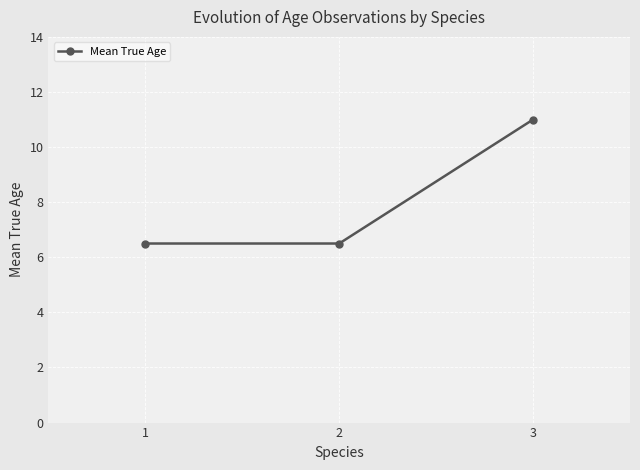

What is the change in value from 2 to 3?

+4.5